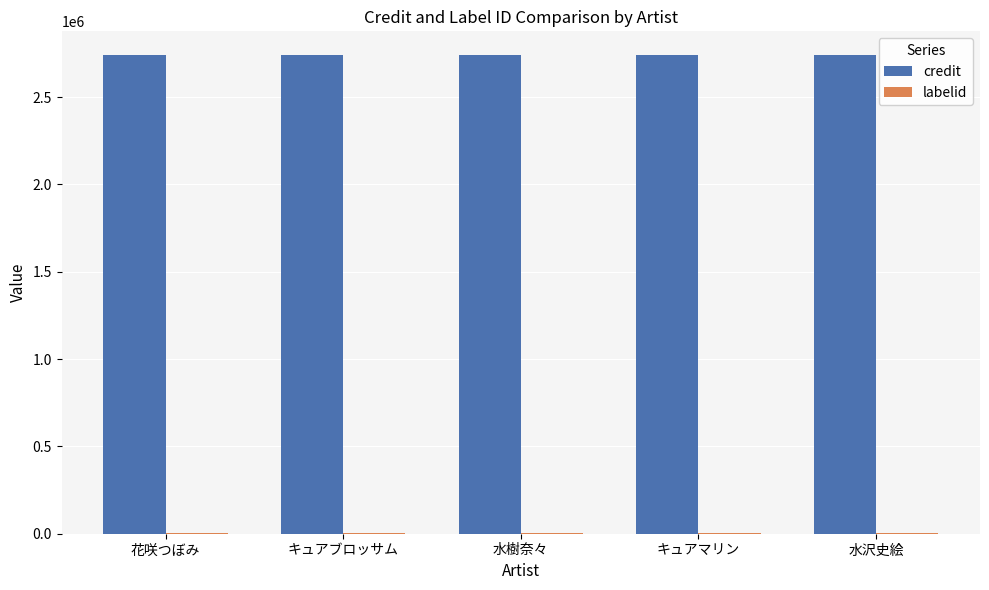

True or false: credit has a value of 3732848 at キュアブロッサム.

False